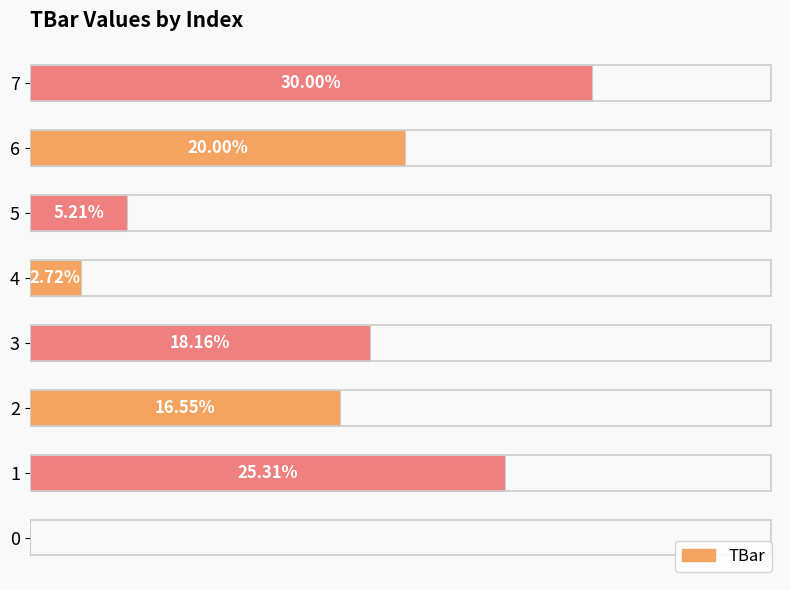

True or false: the data shows 44.8 at 5.

False